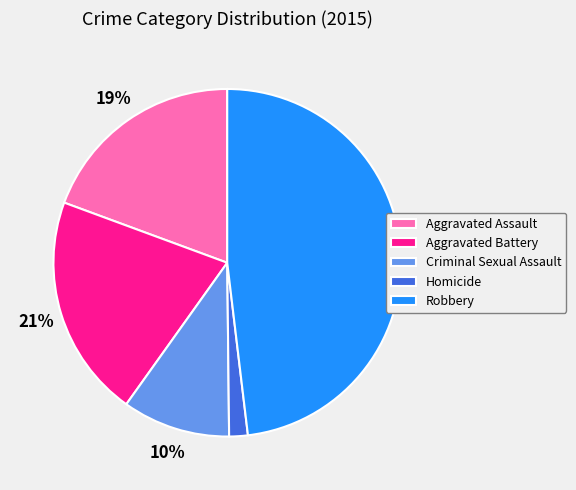

Does Aggravated Battery represent more than half of the total?

No